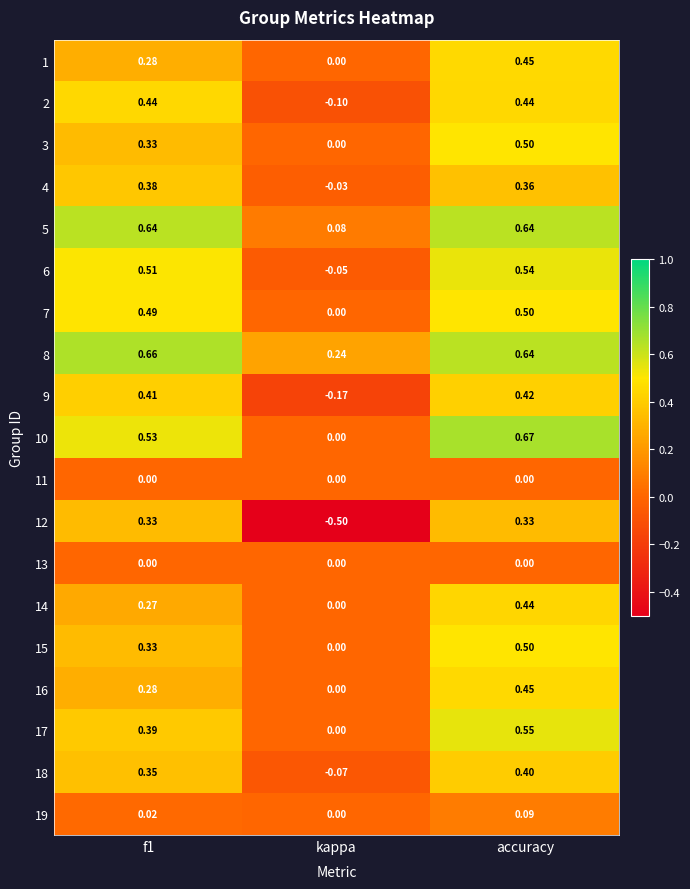

Is the value of 1 at f1 greater than the value of 7 at f1?

No